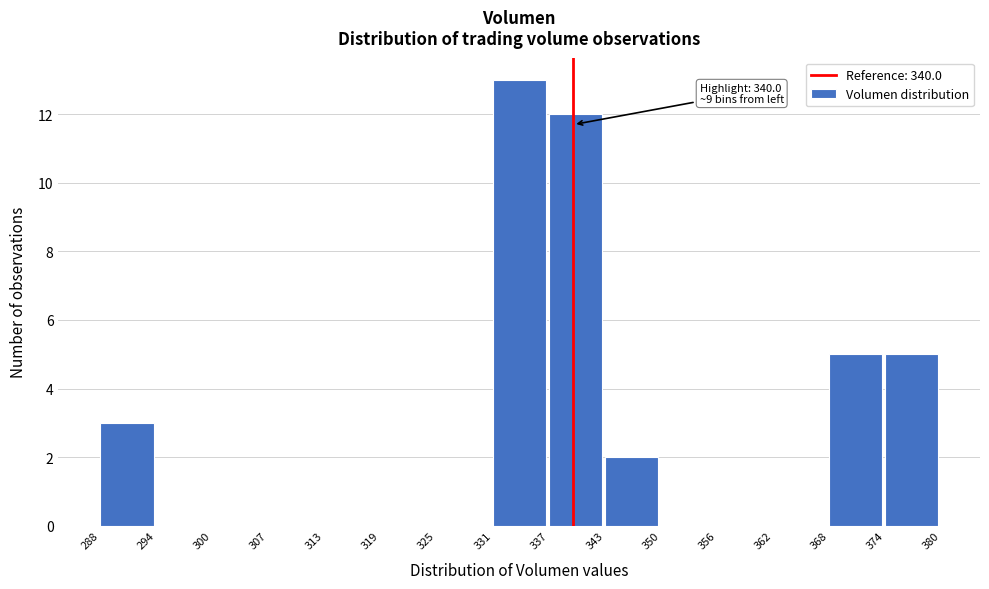

Over which range of the x-axis is the bar tallest?

331 to 337